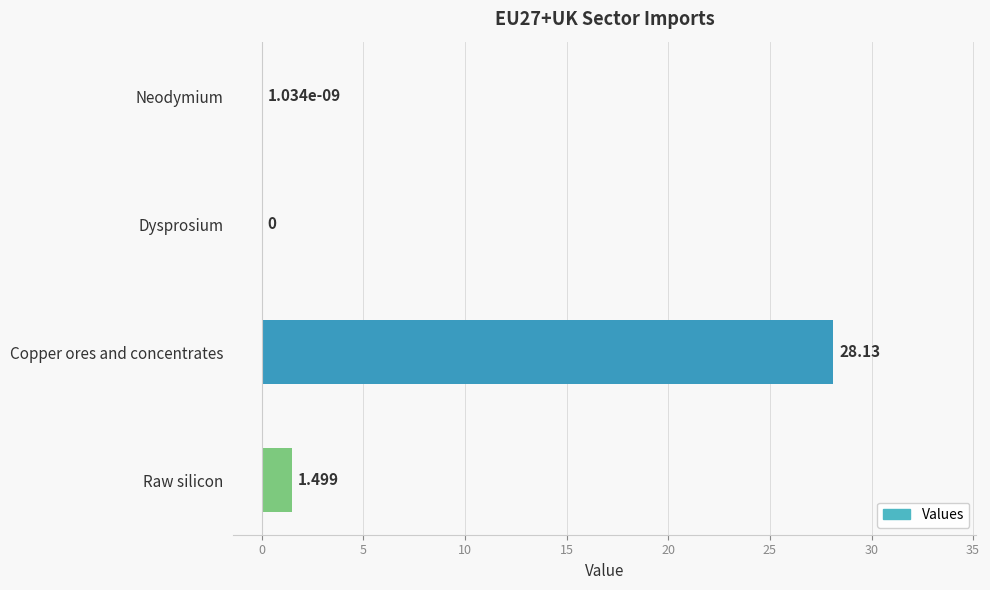

At which label is the value closest to 14?

Raw silicon